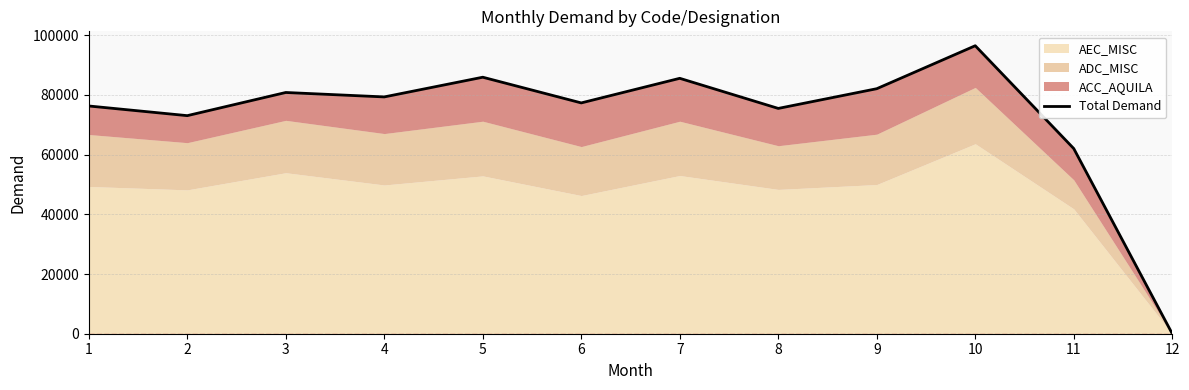

Between 12 and 2, which is larger?

2